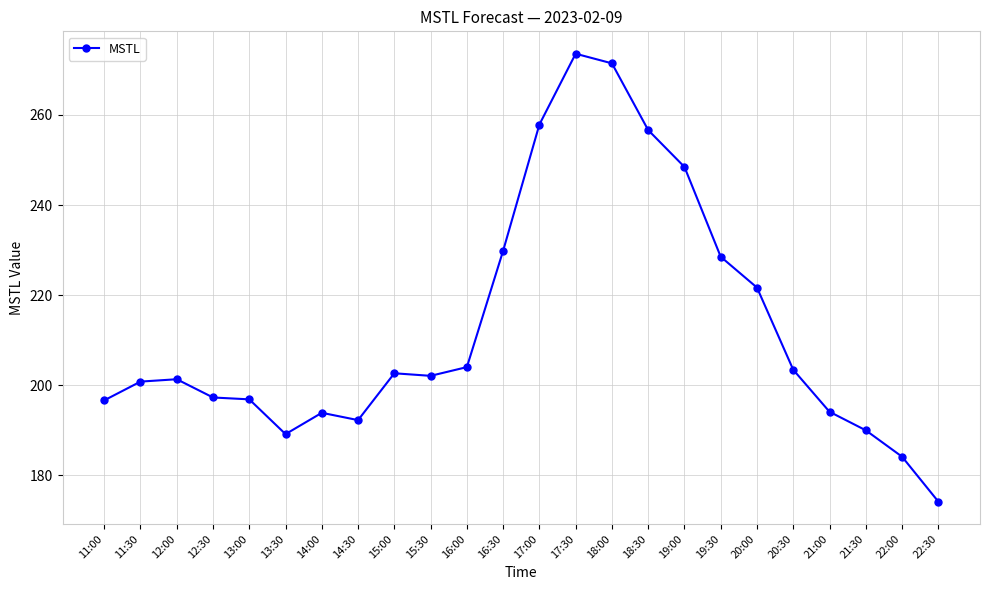

What is the sum of all values?

5111.0